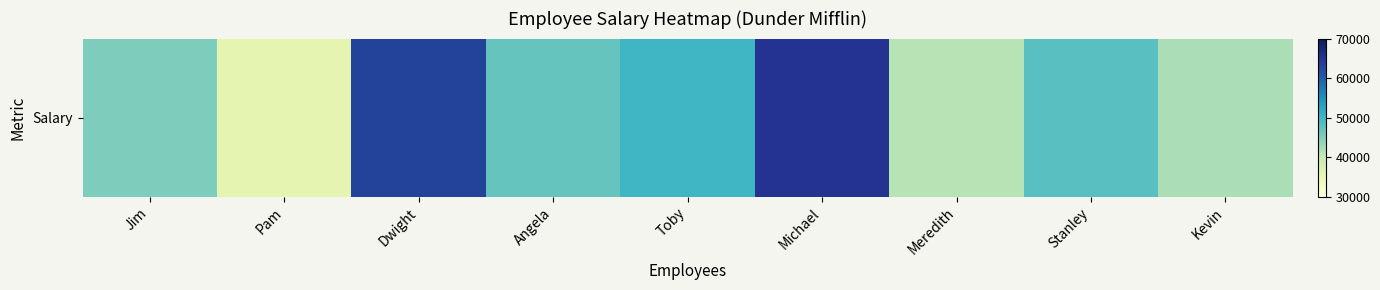

How many data points does each series have?

9